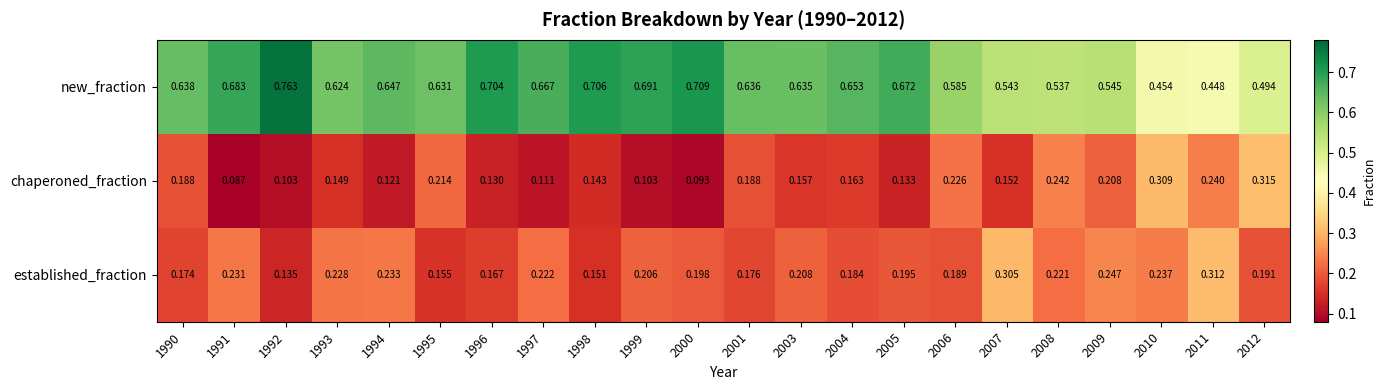

Which series has the largest range (max minus min)?

new_fraction